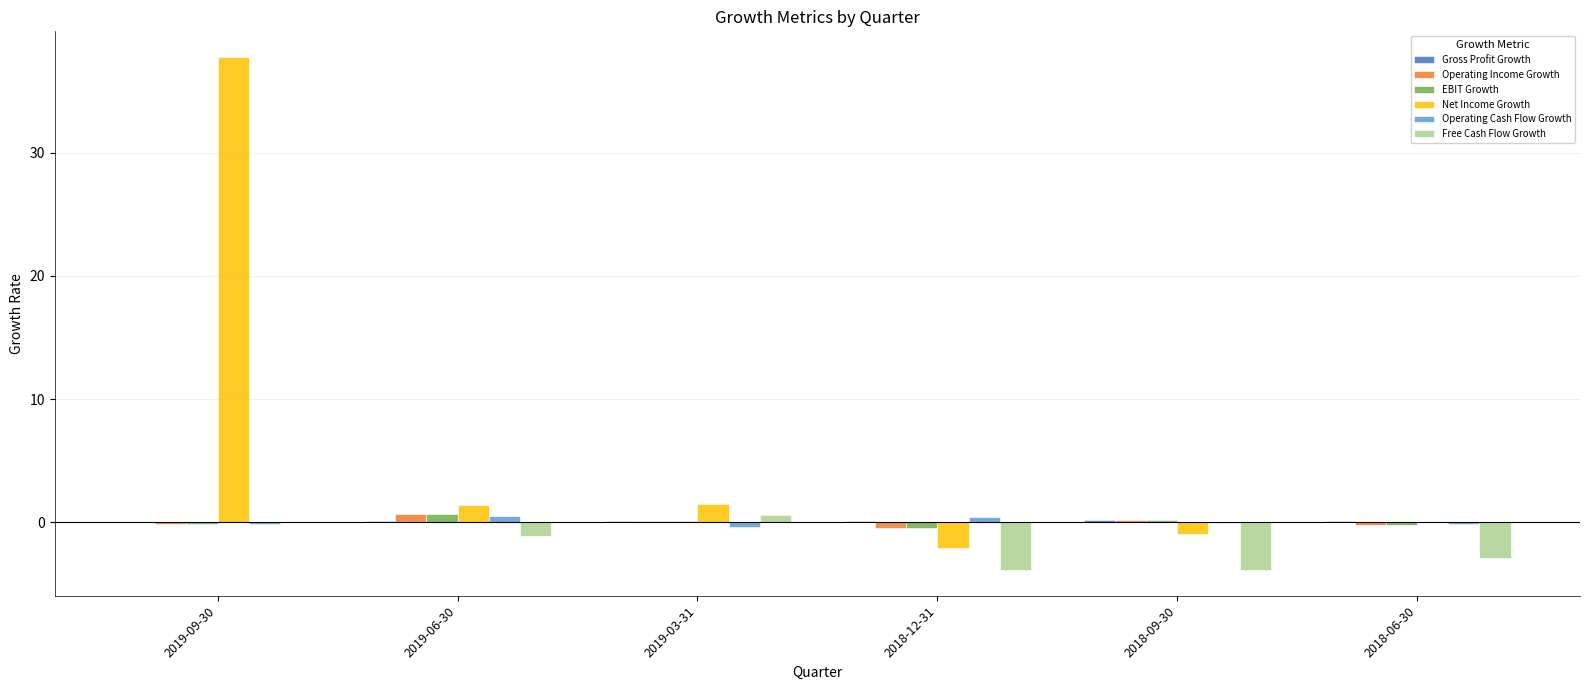

Which series has the largest total across all categories?

Net Income Growth